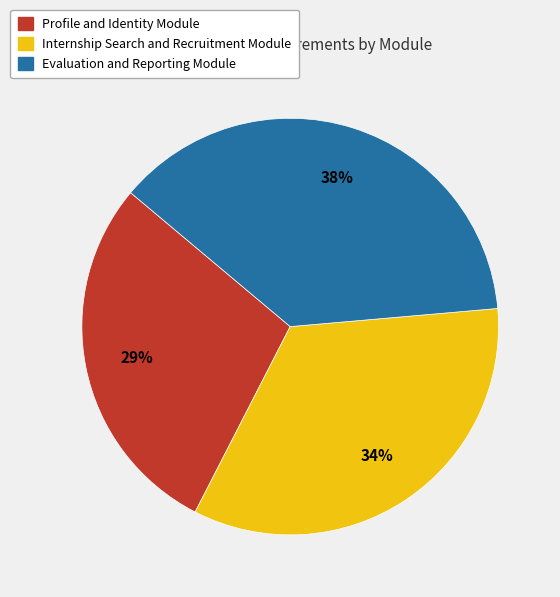

To the nearest percent, what is the difference between the Internship Search and Recruitment Module and Evaluation and Reporting Module slice percentages?

4%